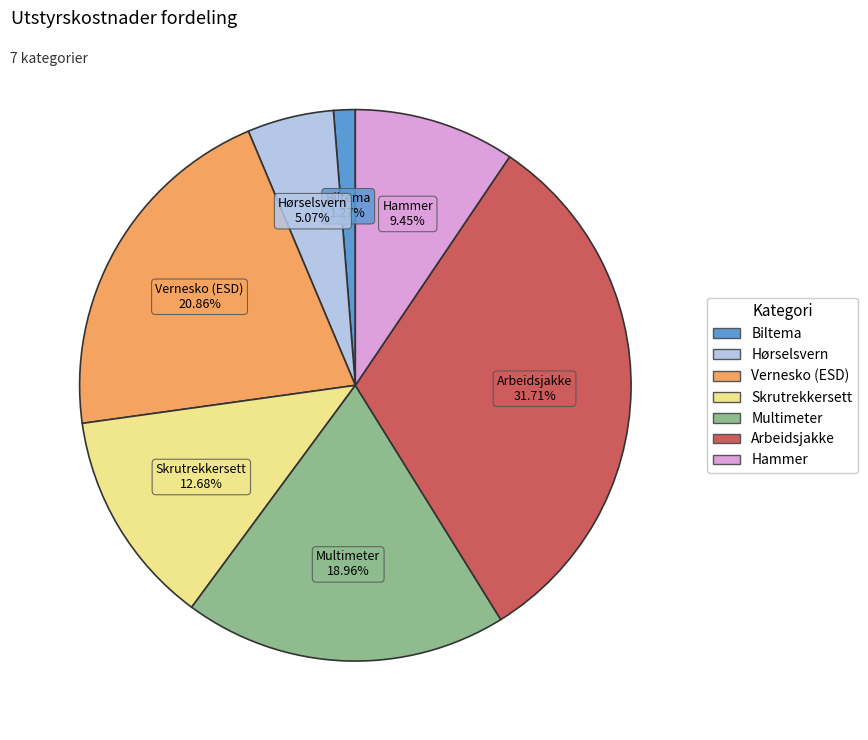

To the nearest percent, what is the combined percentage of Hammer and Multimeter?

28%